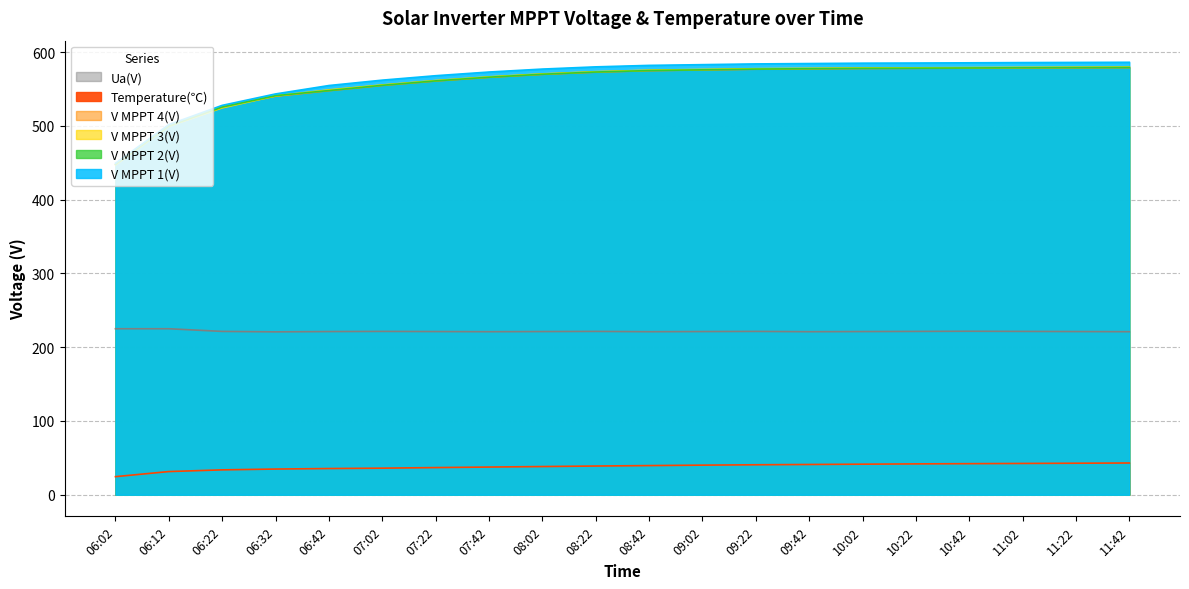

What are all the series names shown in the legend?

V MPPT 1(V), V MPPT 2(V), V MPPT 3(V), V MPPT 4(V), Ua(V), Temperature(℃)